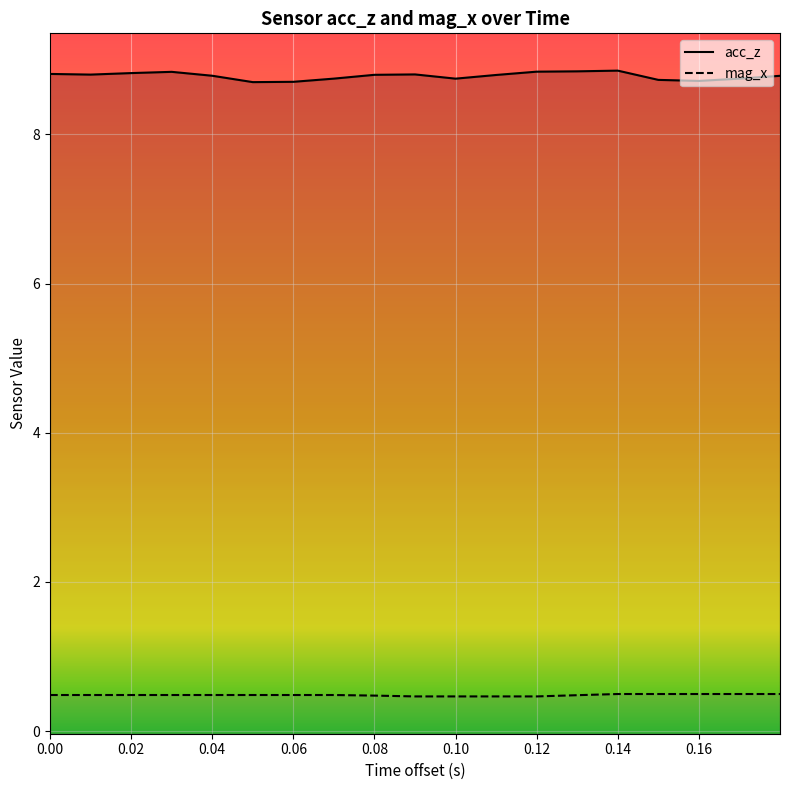

What is the total value across all series at 0.06?

9.2